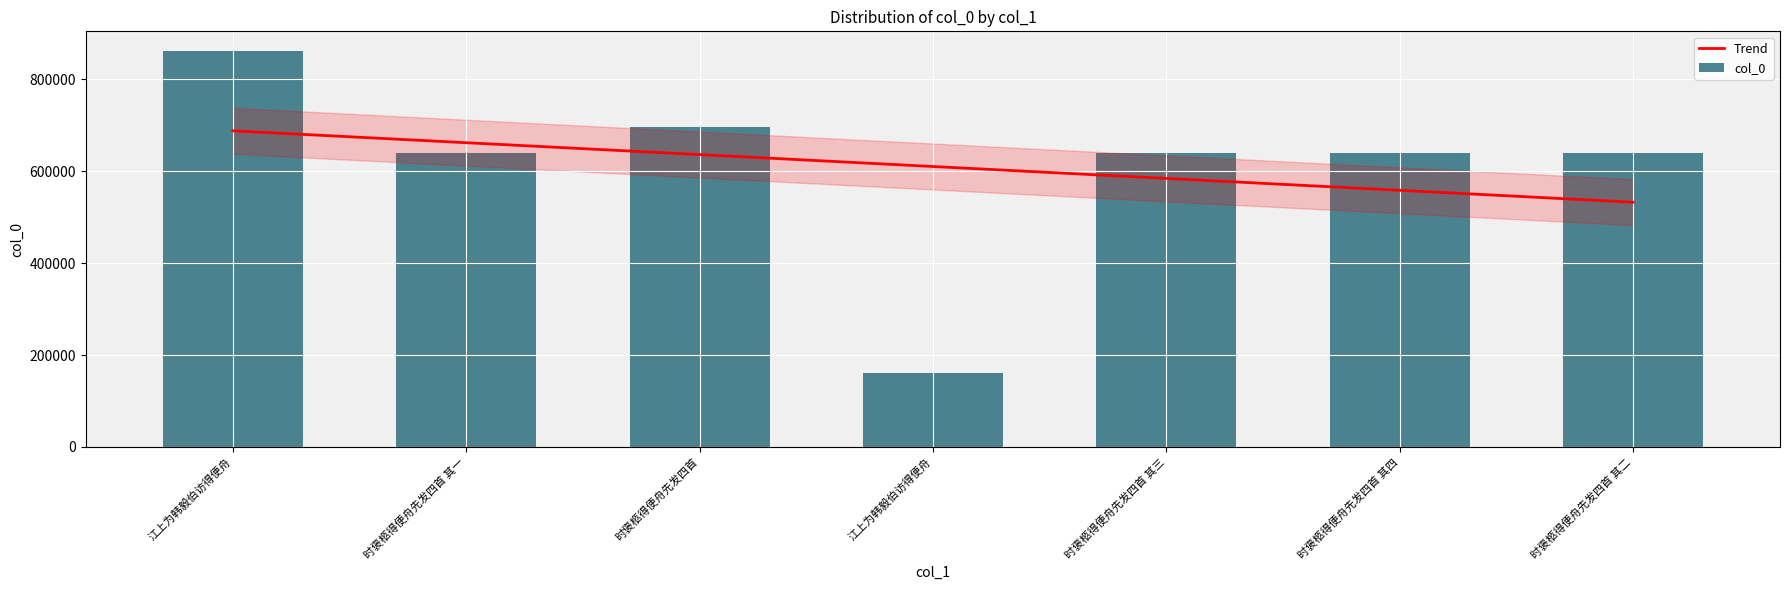

Reading left to right, extract all data points from this chart.

江上为韩毅伯访得便舟=861282	时褒柩得便舟先发四首 其一=638512	时褒柩得便舟先发四首=695223	江上为韩毅伯访得便舟=160840	时褒柩得便舟先发四首 其三=638514	时褒柩得便舟先发四首 其四=638515	时褒柩得便舟先发四首 其二=638513